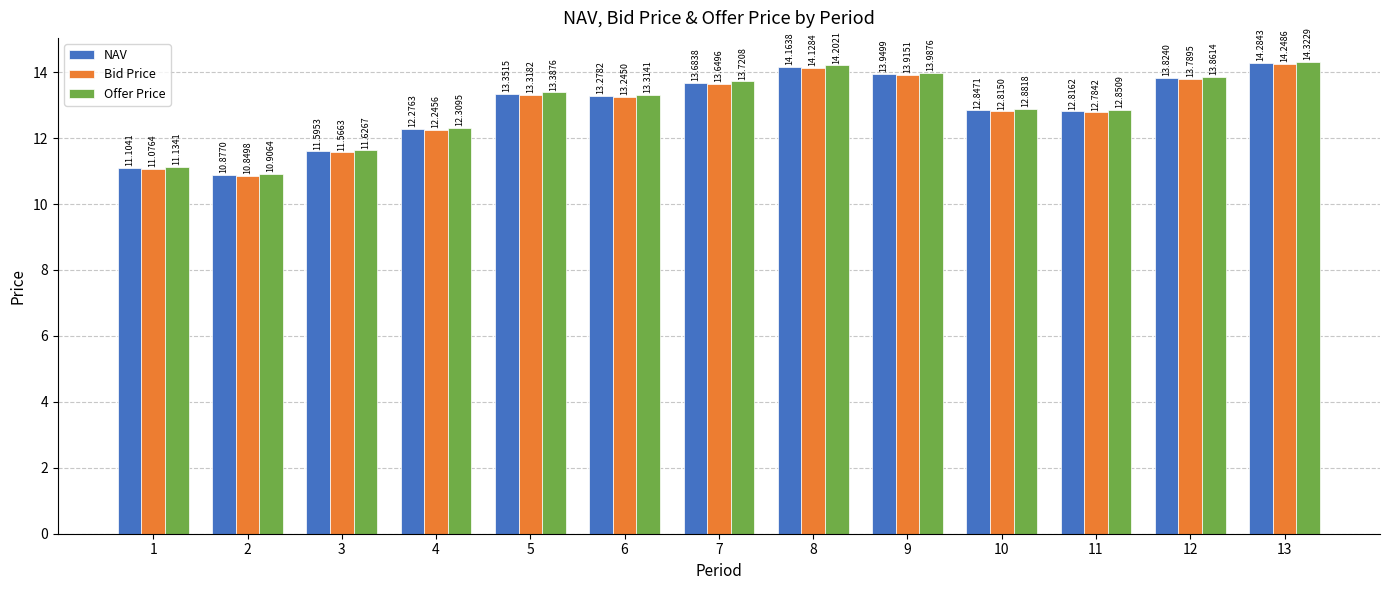

What is the value of the Bid Price bar at the 3rd from the left?

11.6